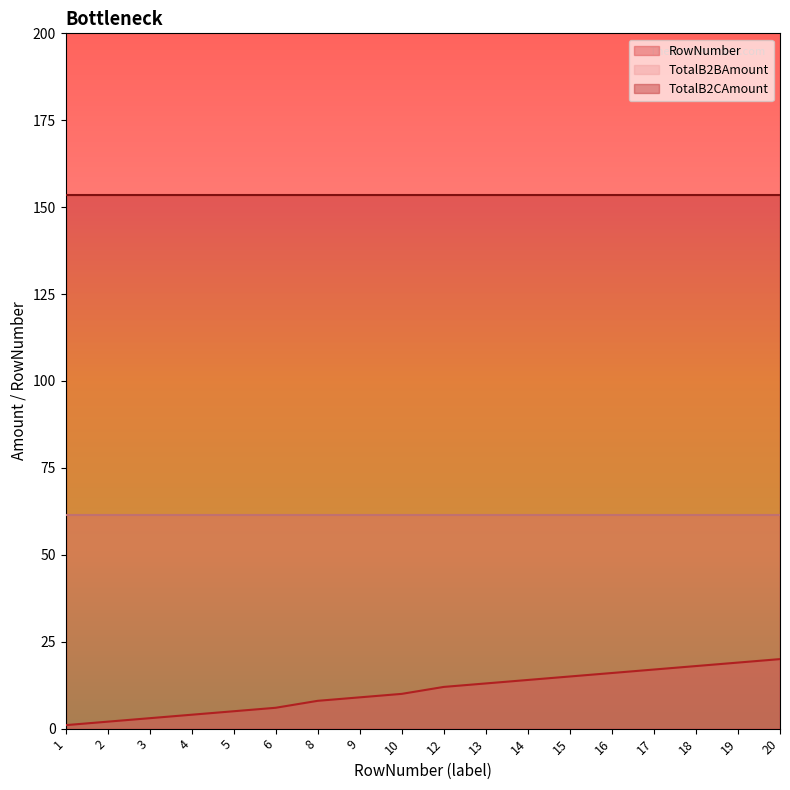

What is the sum of all RowNumber values?

192.0